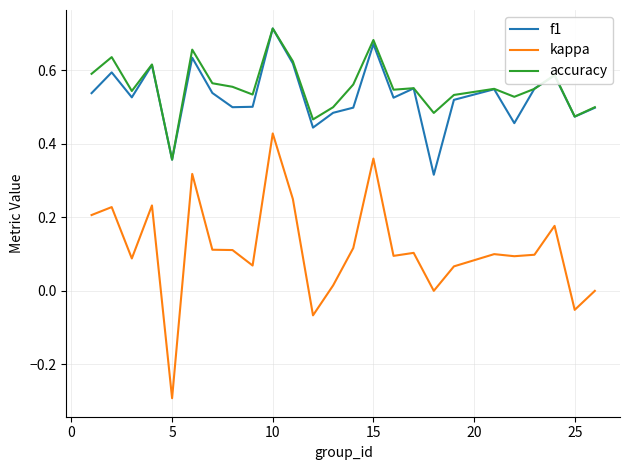

True or false: accuracy and kappa intersect in this chart.

False